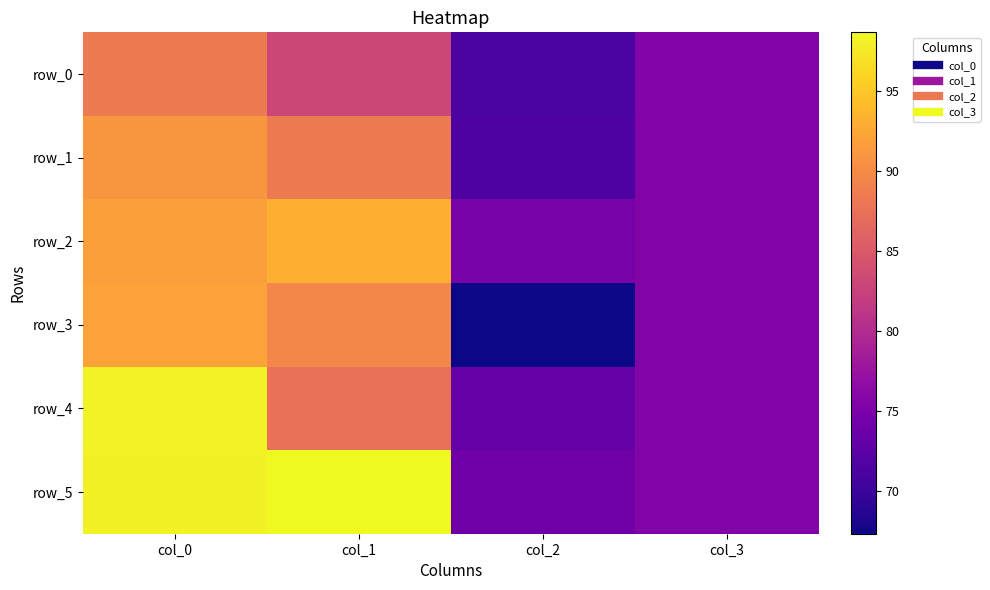

Between col_1 and col_3, which is larger?

col_1